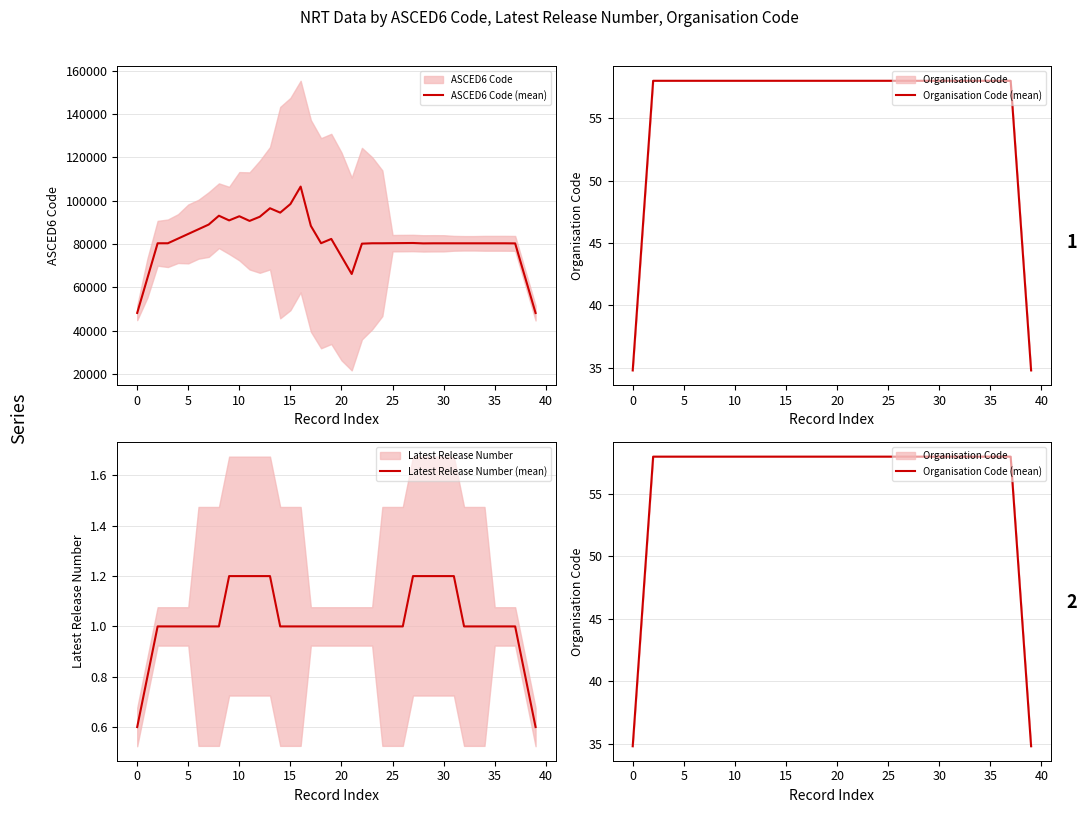

The value of ASCED6 Code (mean) at 10 is 92784.6. True or false?

True